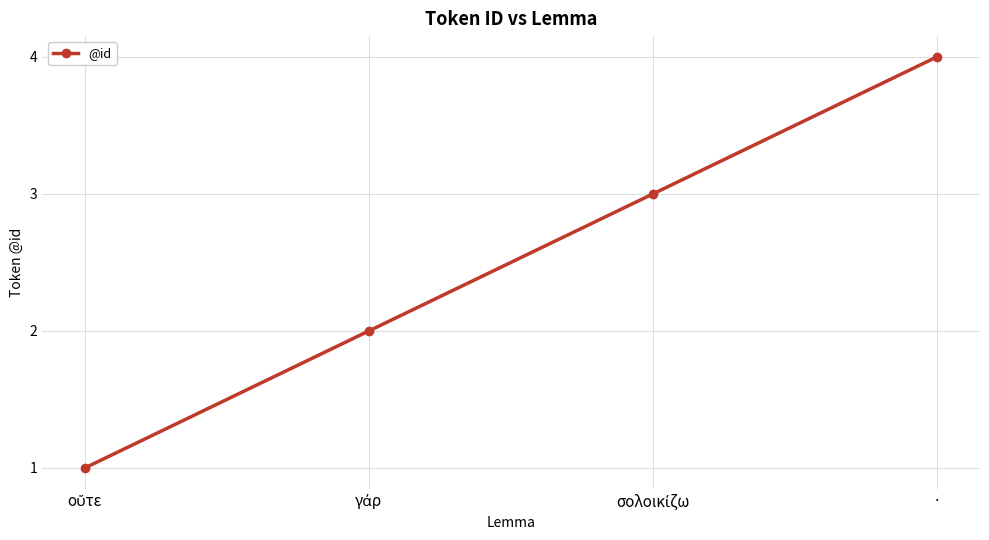

What is the sum of all values?

10